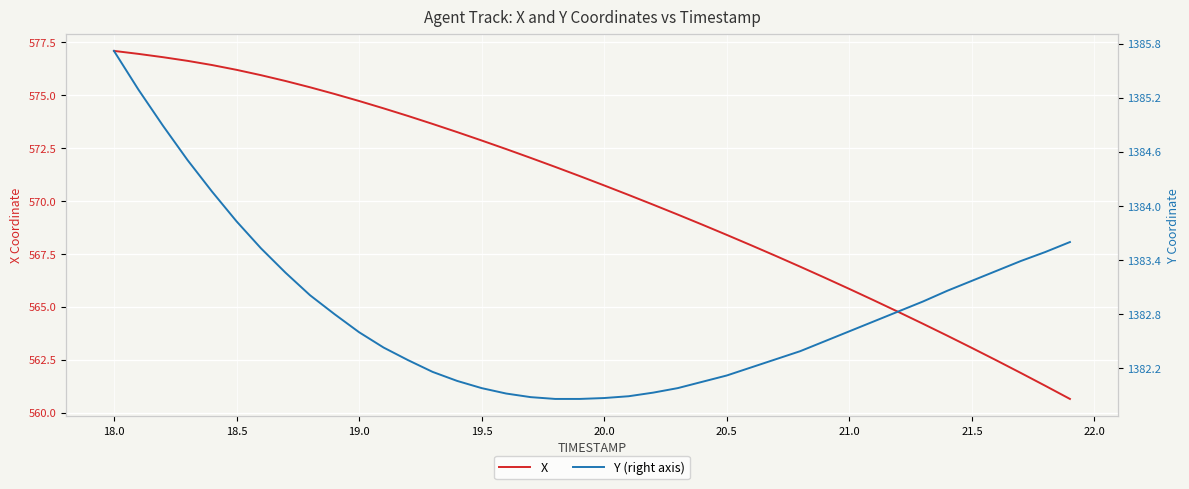

List the series in order of their overall mean, highest first.

Y (right axis), X